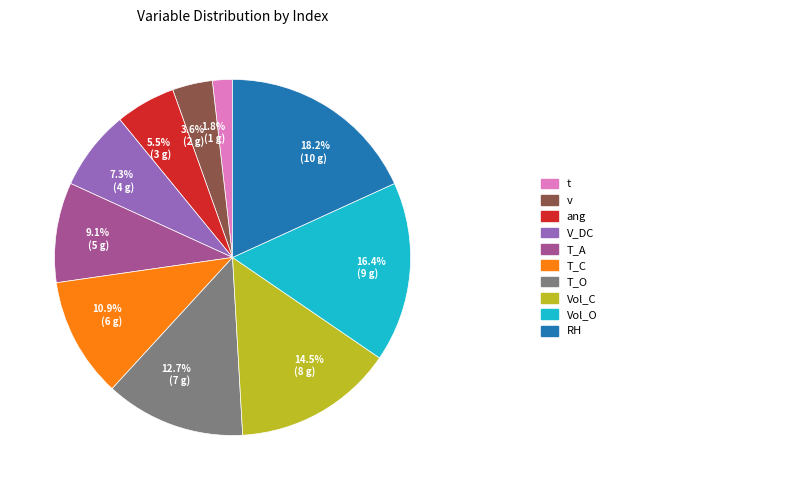

Is there any slice that represents more than half of the pie?

No